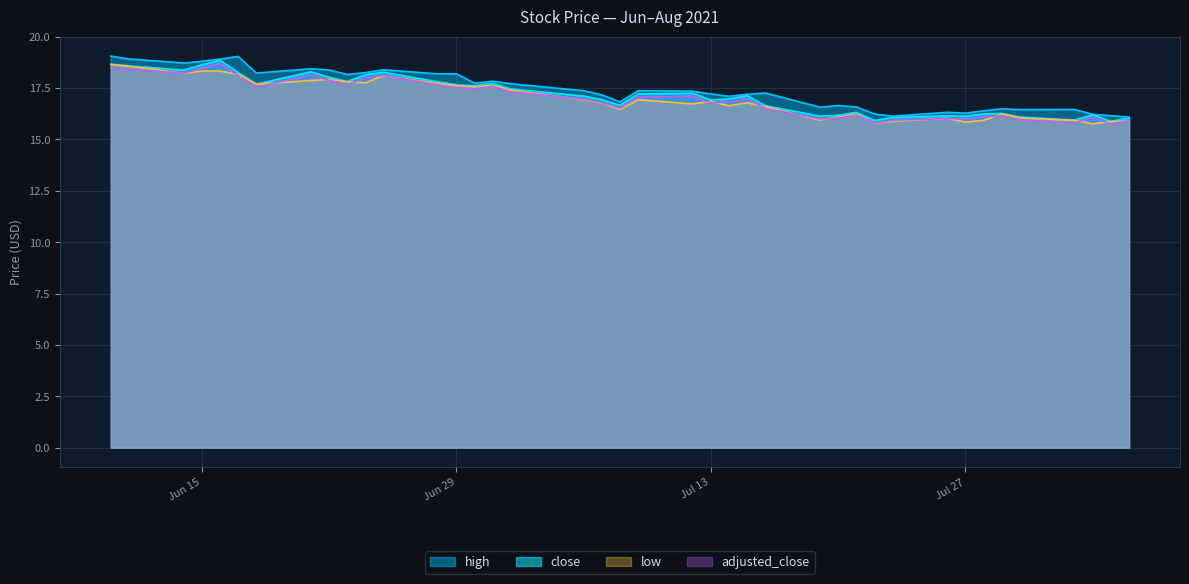

What are all the series names shown in the legend?

high, close, low, adjusted_close